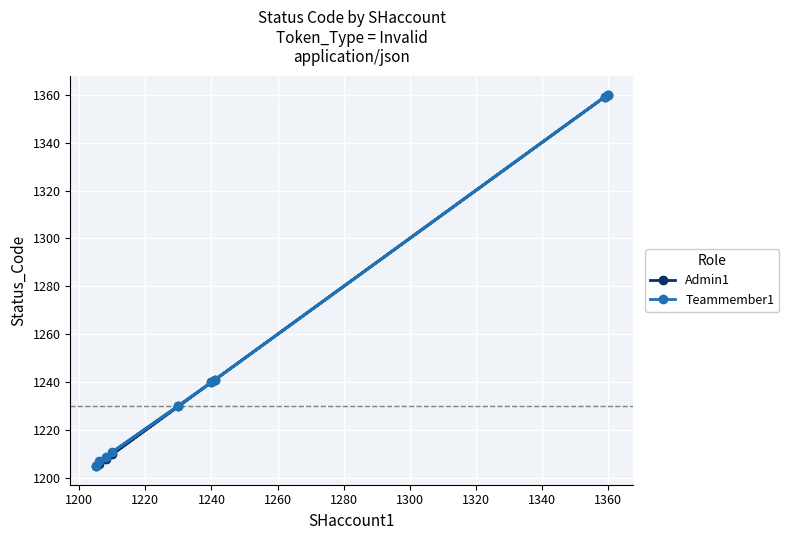

What is the average value of the Admin1 series?

1251